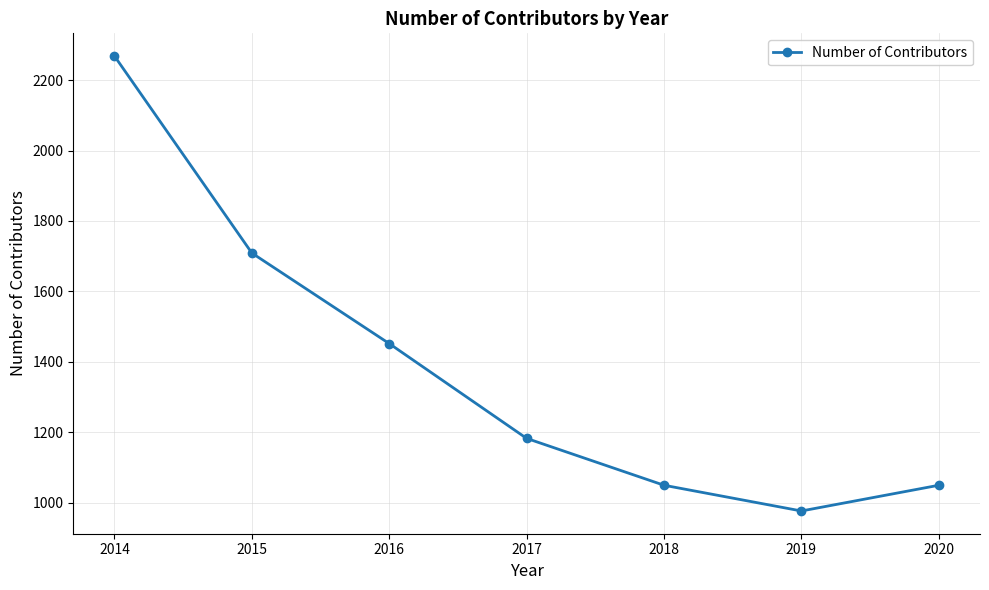

The value at 2018 is 1050. True or false?

True